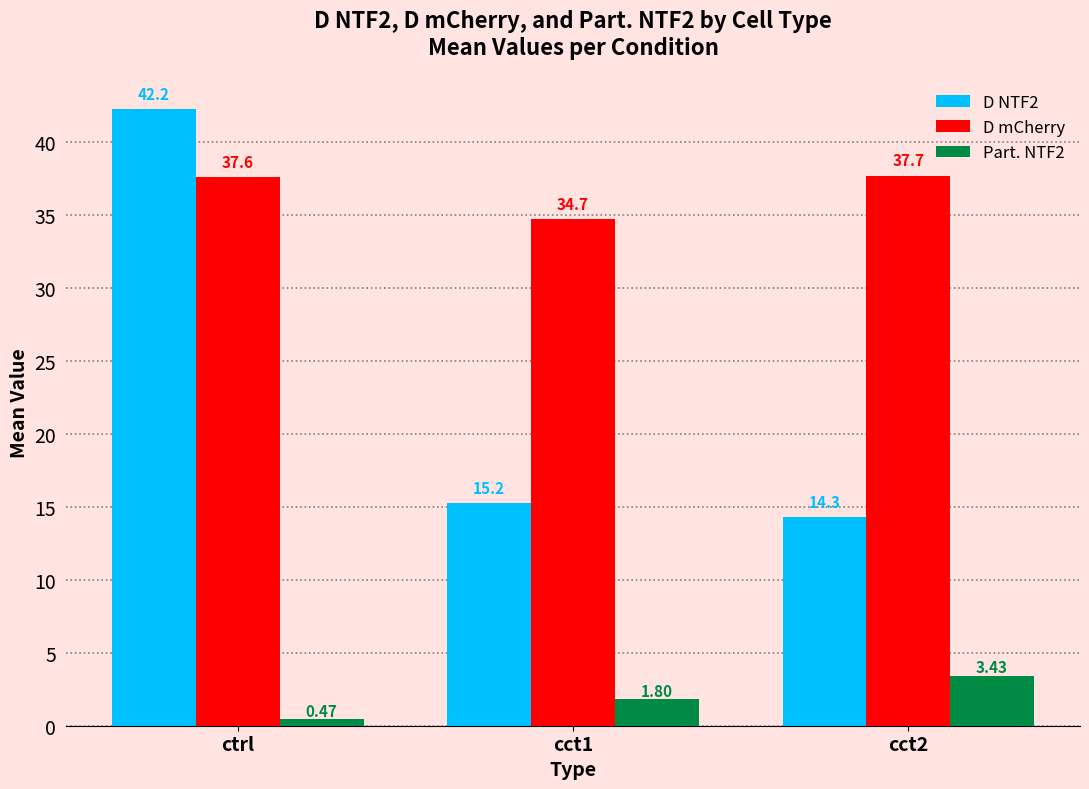

What are all the series names shown in the legend?

D NTF2, D mCherry, Part. NTF2